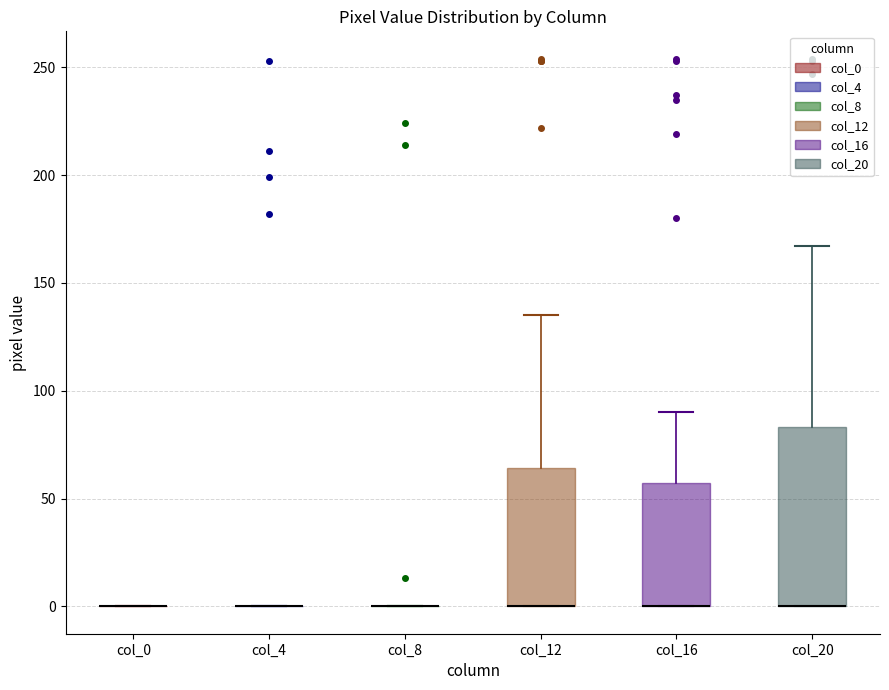

Where does the upper whisker of the box for col_20 end on the y-axis? The values are not printed on the chart, so give them approximately, as read against the axis.

165